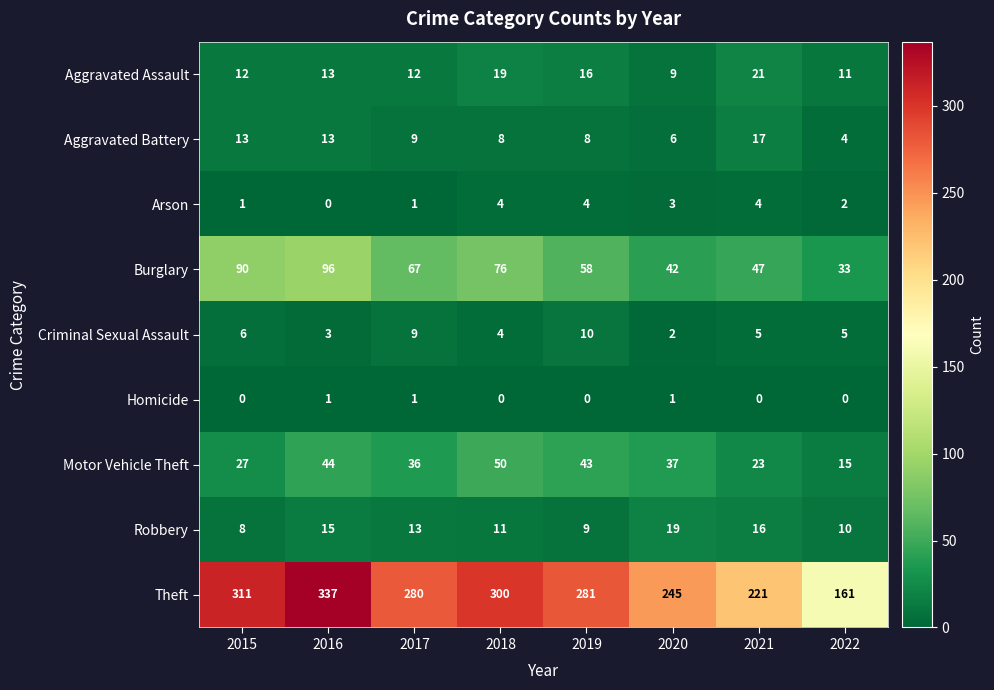

The Criminal Sexual Assault series shows 2 at 2020. True or false?

True